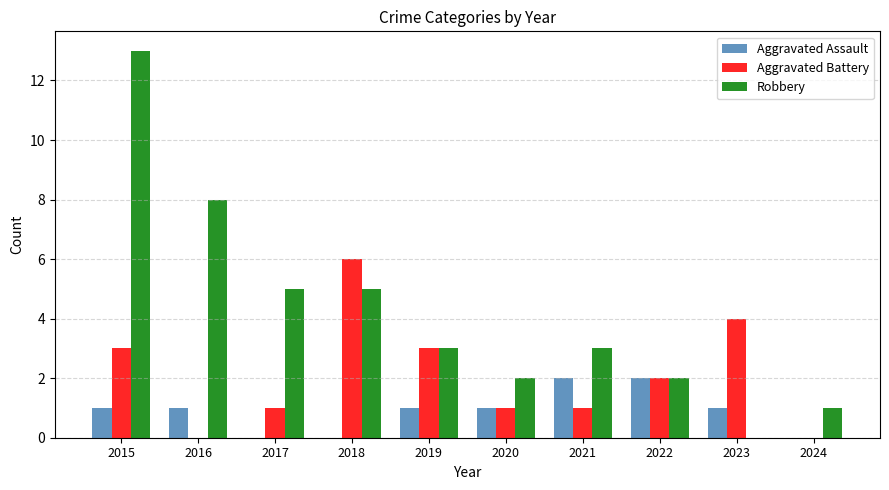

At which label does Robbery reach its peak?

2015